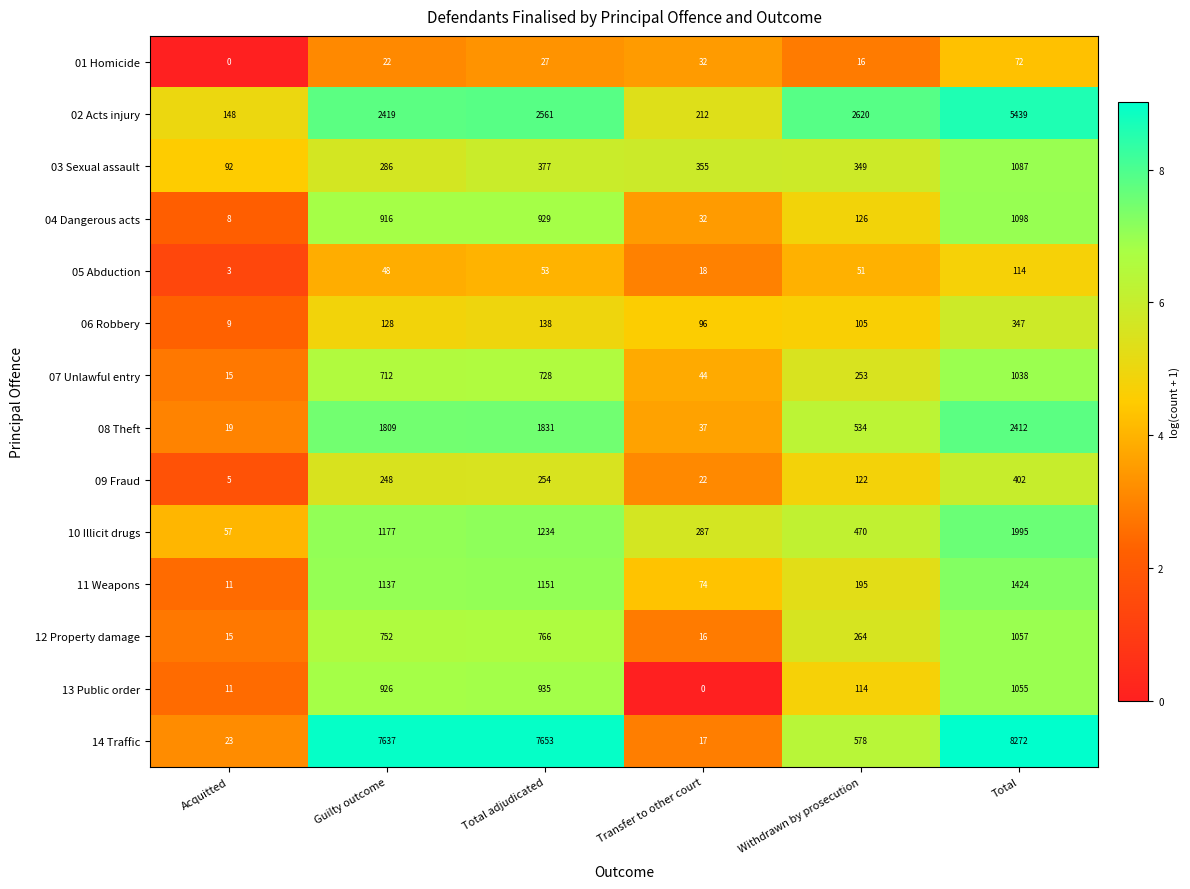

At how many categories does at least one series exceed 8?

6